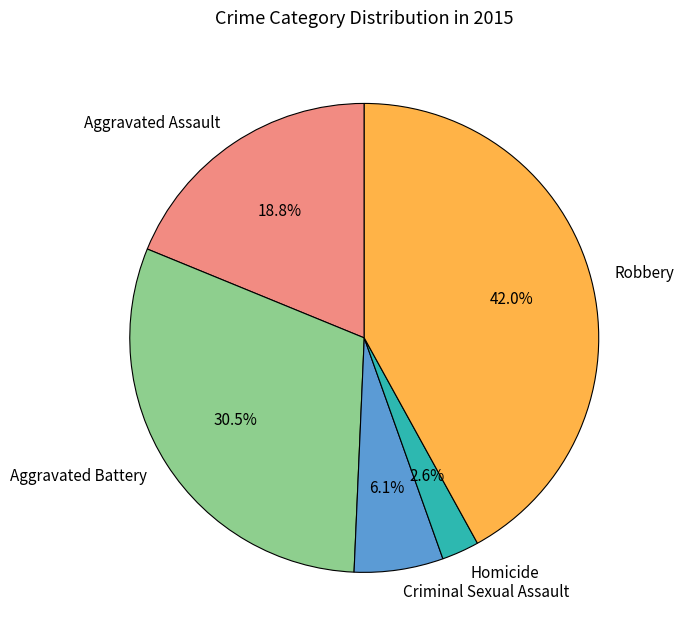

How many segments does this pie chart have?

5